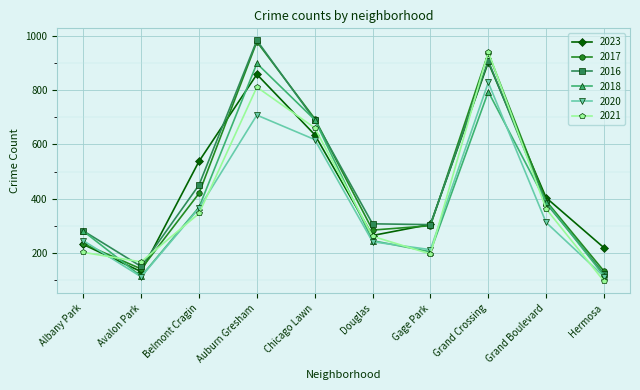

What is the total value across all series at Belmont Cragin?

2489